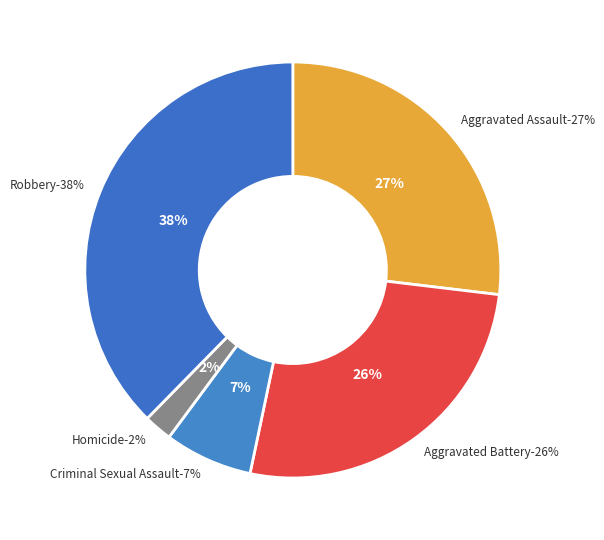

To the nearest percent, what is the difference between the Homicide and Aggravated Battery slice percentages?

24%